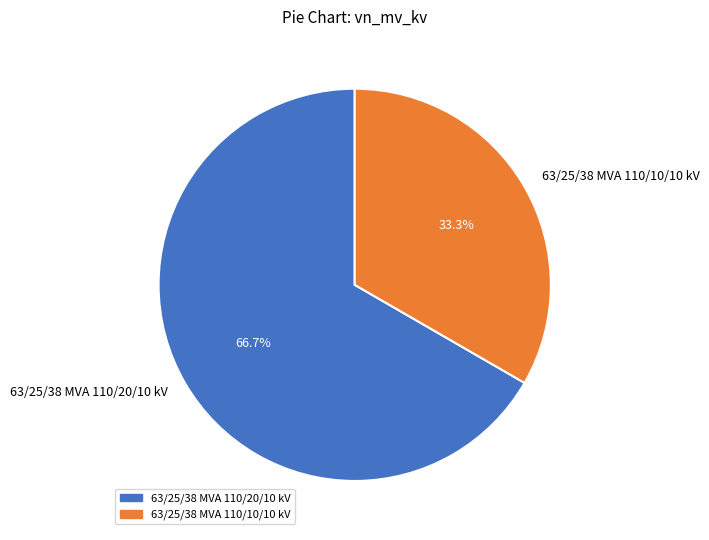

Combined, do 63/25/38 MVA 110/20/10 kV and 63/25/38 MVA 110/10/10 kV account for over 50%?

Yes